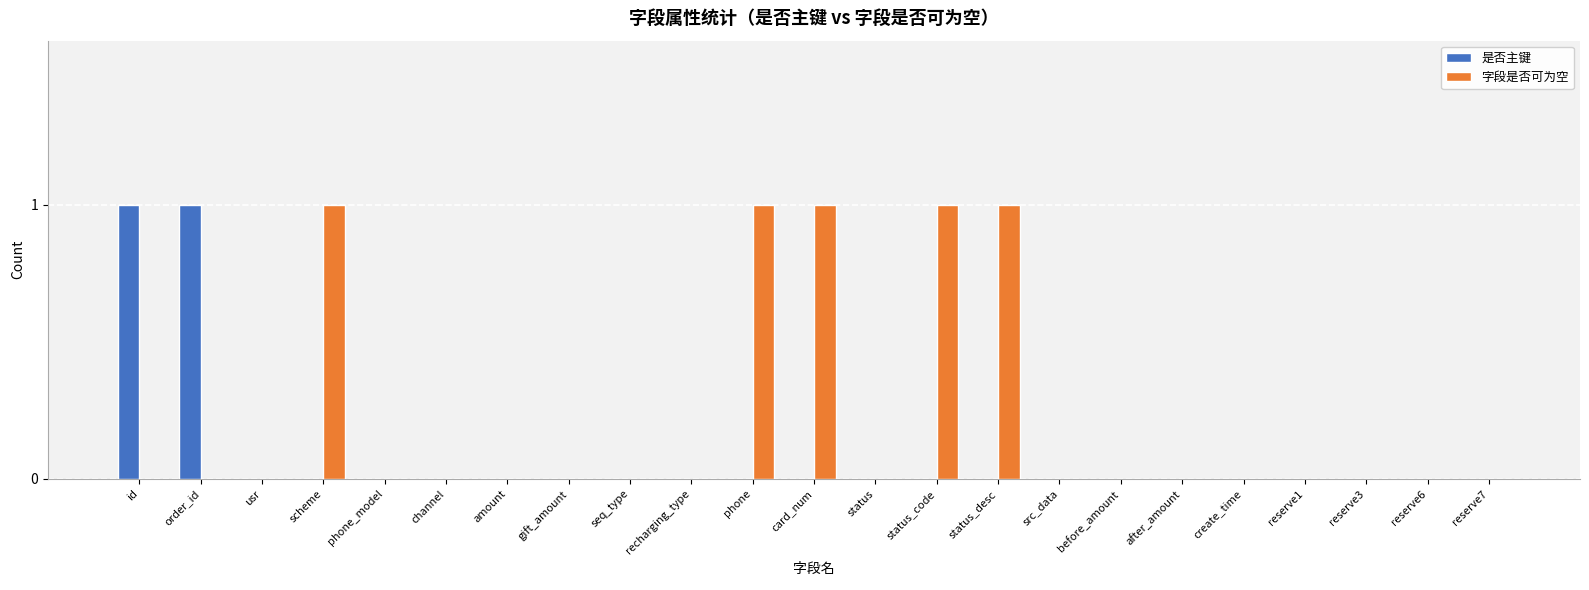

Between card_num and src_data, which series saw the biggest shift?

字段是否可为空